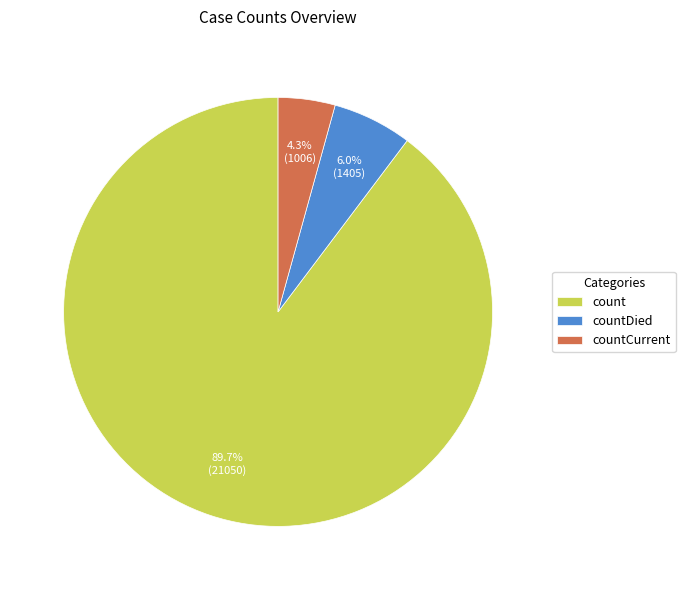

Combined, do countCurrent and count account for over 50%?

Yes